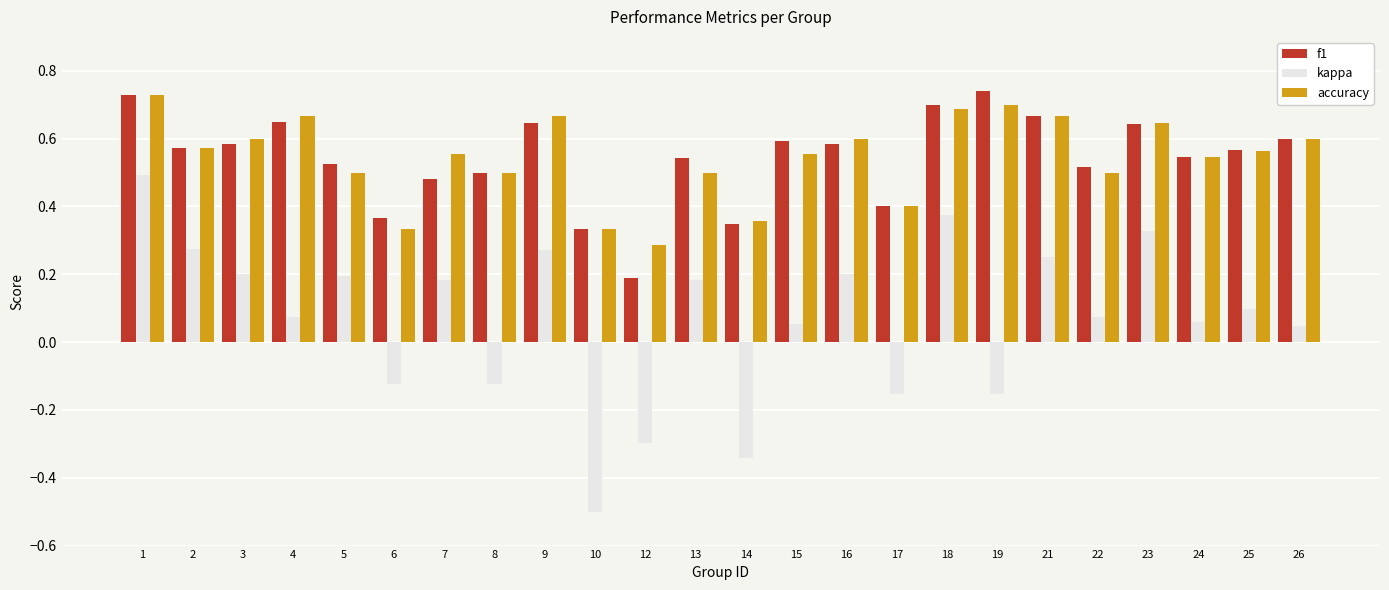

What is the sum of all f1 values?

13.0